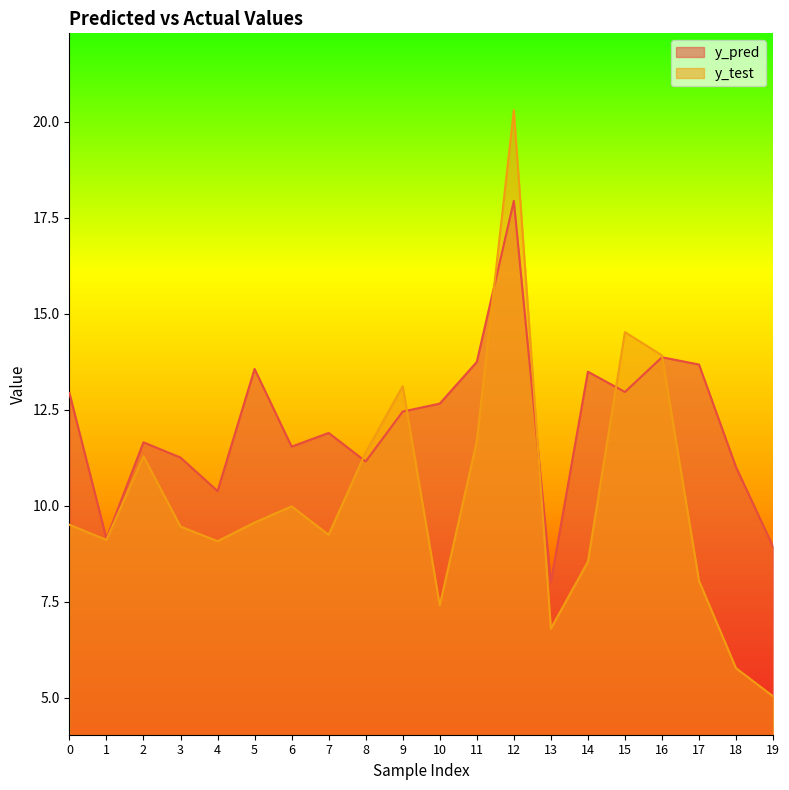

Which label corresponds to the largest value in the chart?

12